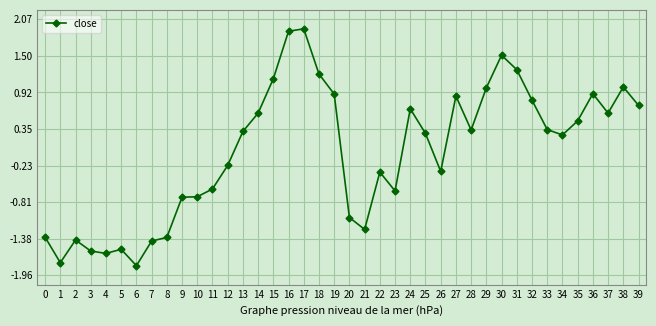

What is the change in value from 10 to 31?

+2.0